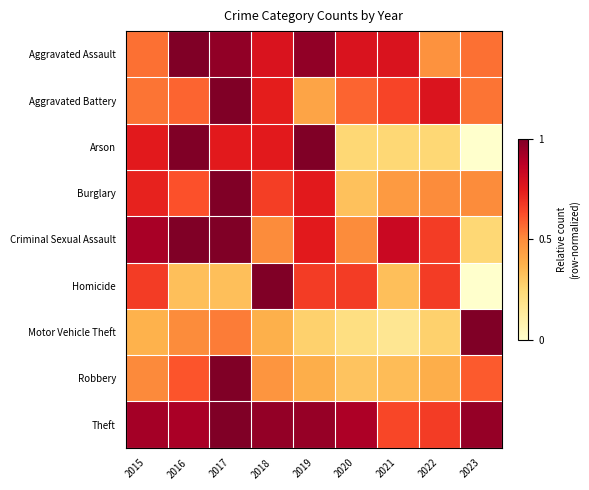

Which series changed the most between 2018 and 2020?

Arson